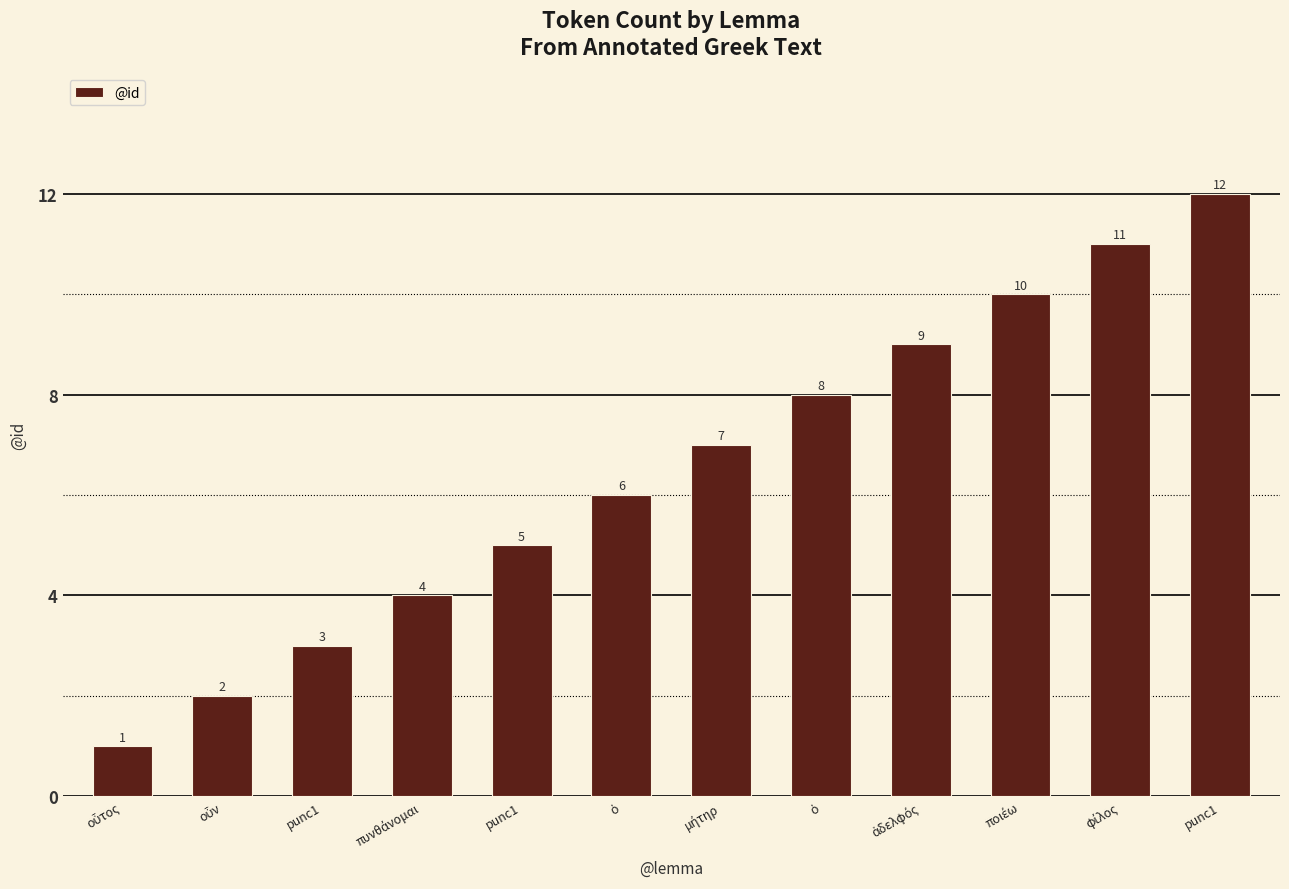

How many series are shown in this chart?

1